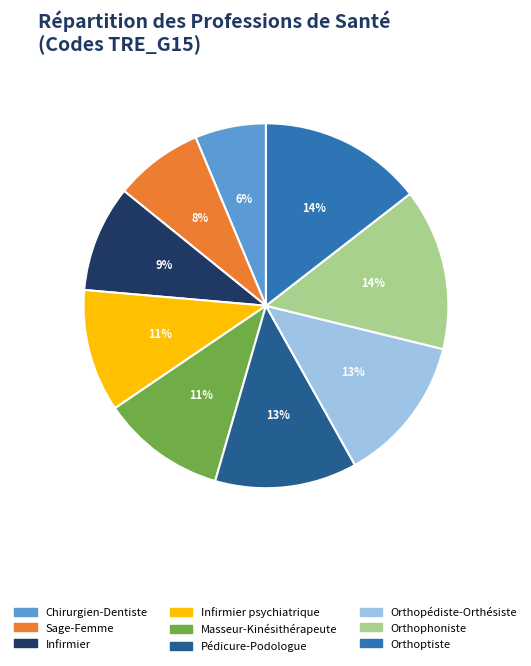

To the nearest percent, what is the average slice percentage?

11%